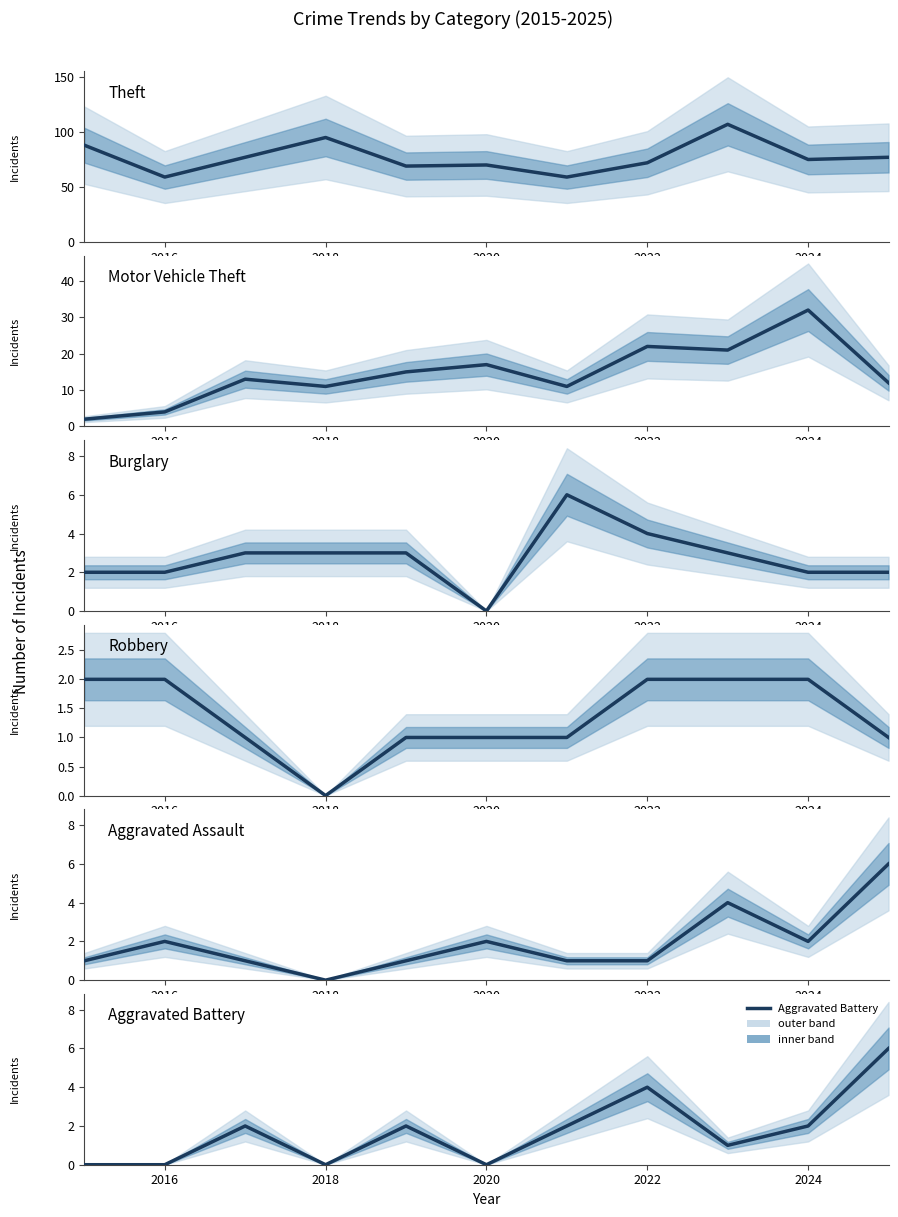

True or false: Burglary has a value of 5 at 2018.

False